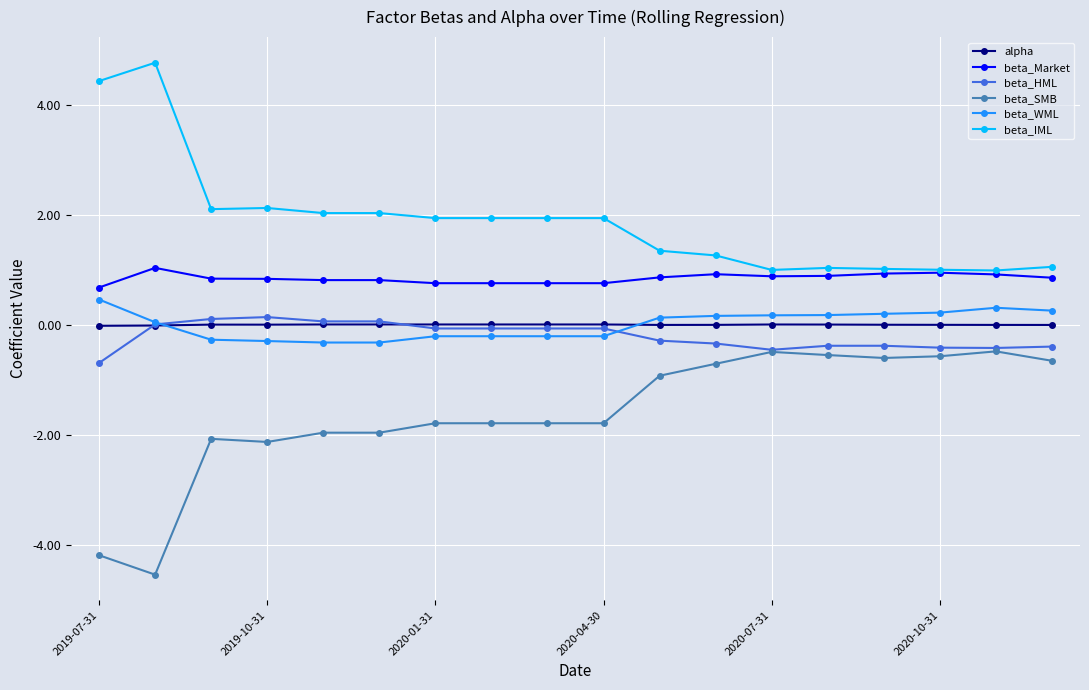

What is the highest value of the beta_SMB series?

-0.5